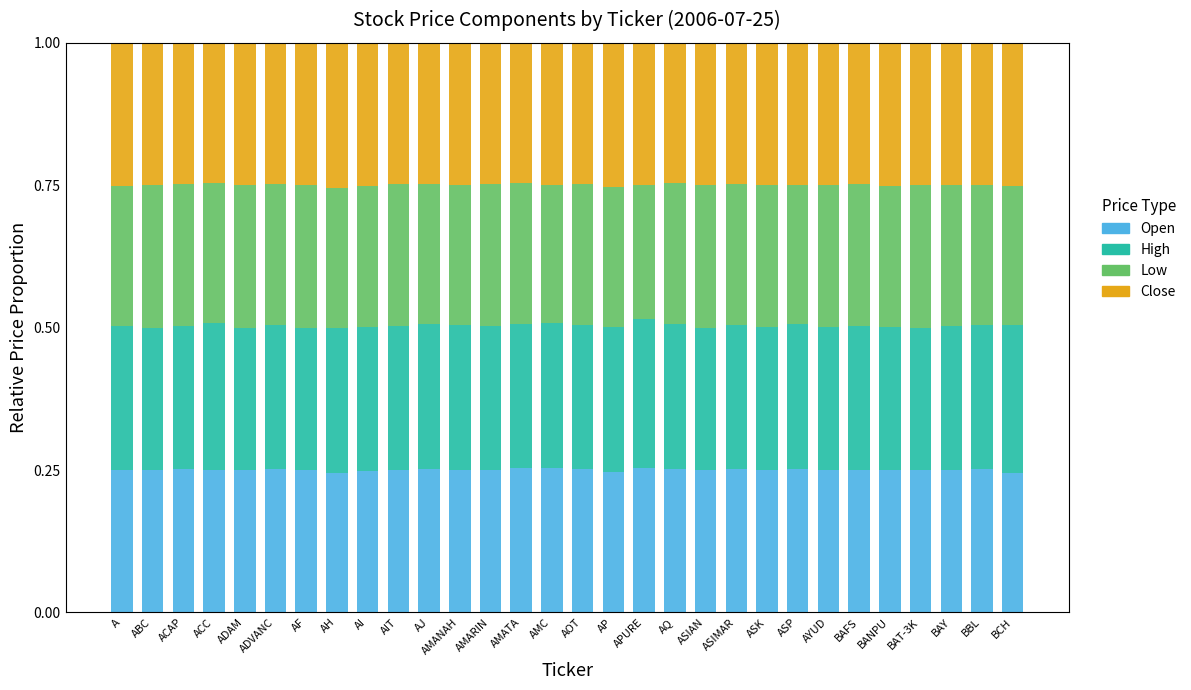

How many bars are there in total?

30